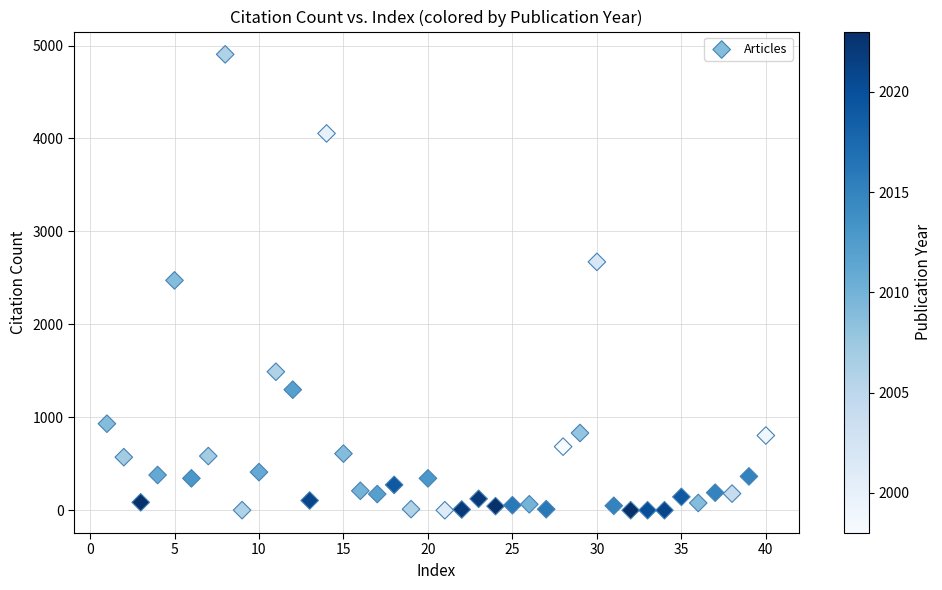

What is the range of X values (max minus min)?

39